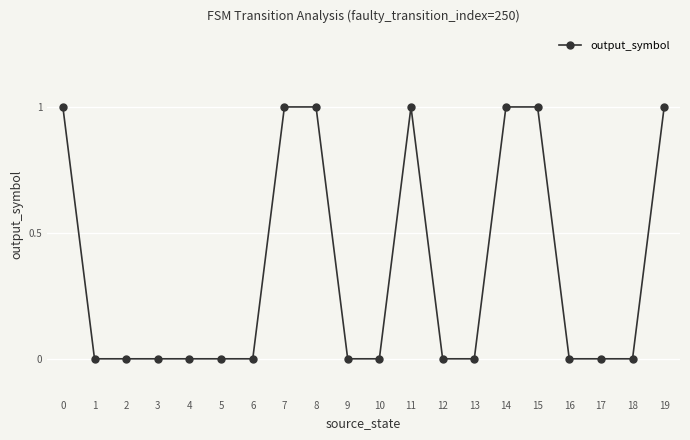

What is the value of the 9th point from the left?

1